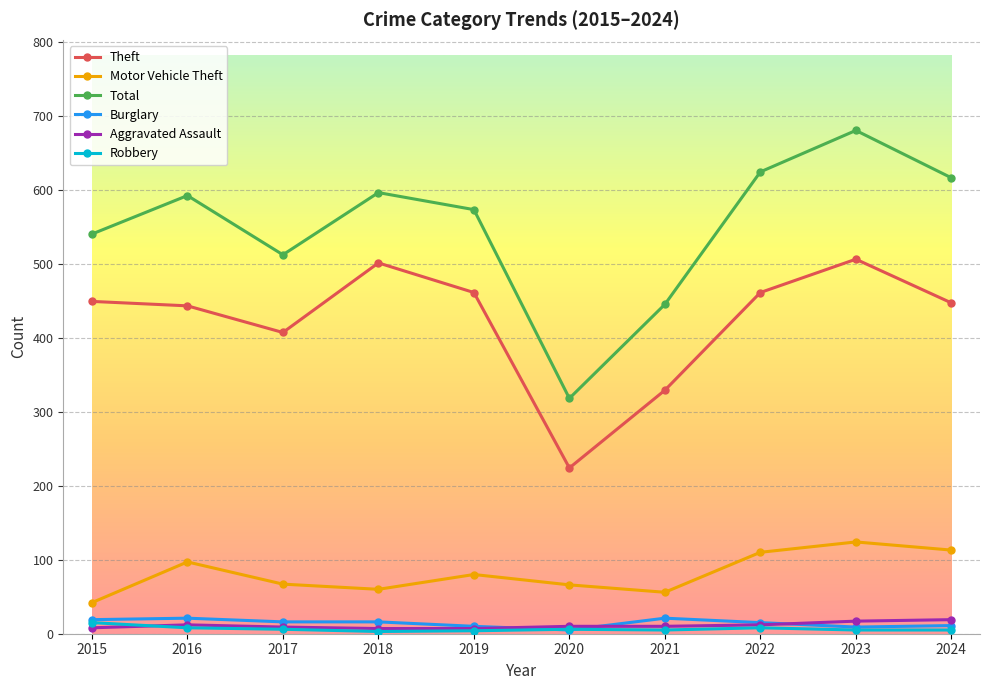

Read the Total value at 2017, to the nearest 10.

510